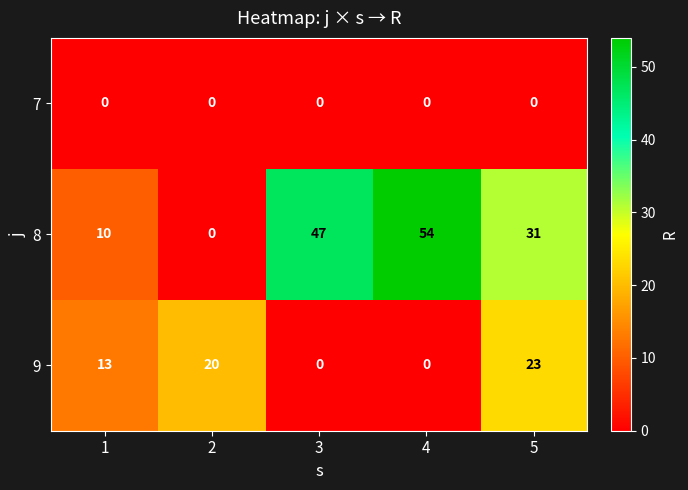

The 9 series shows 0 at 3. True or false?

True